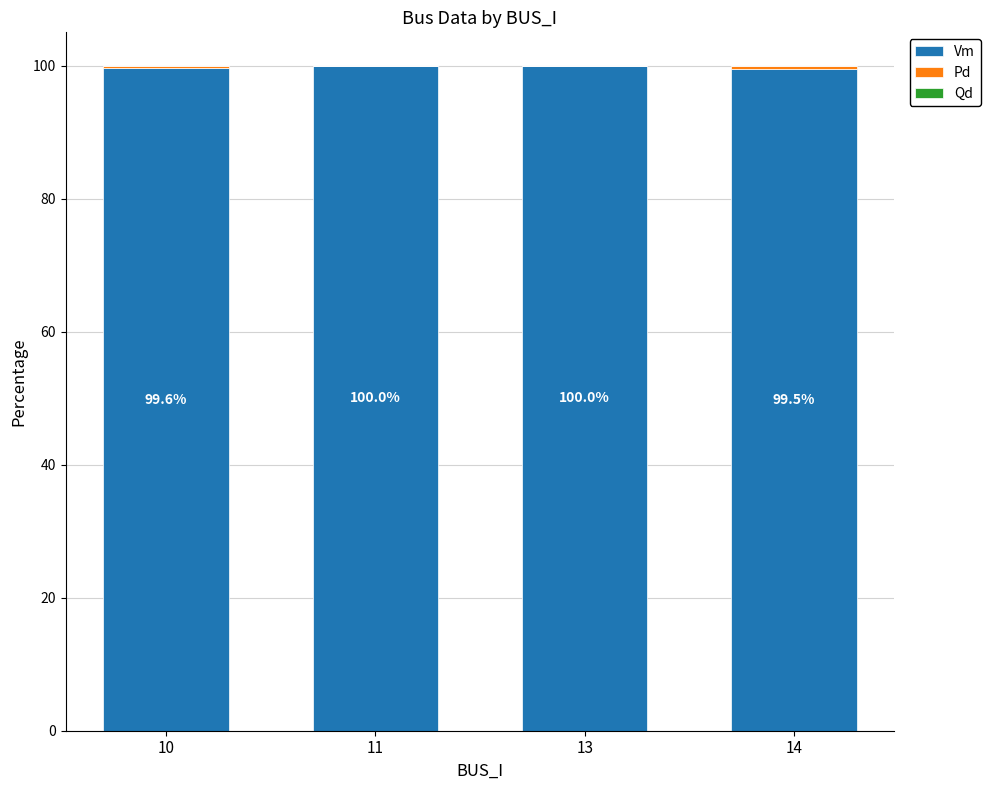

The value of Vm at 10 is 99.6. True or false?

True